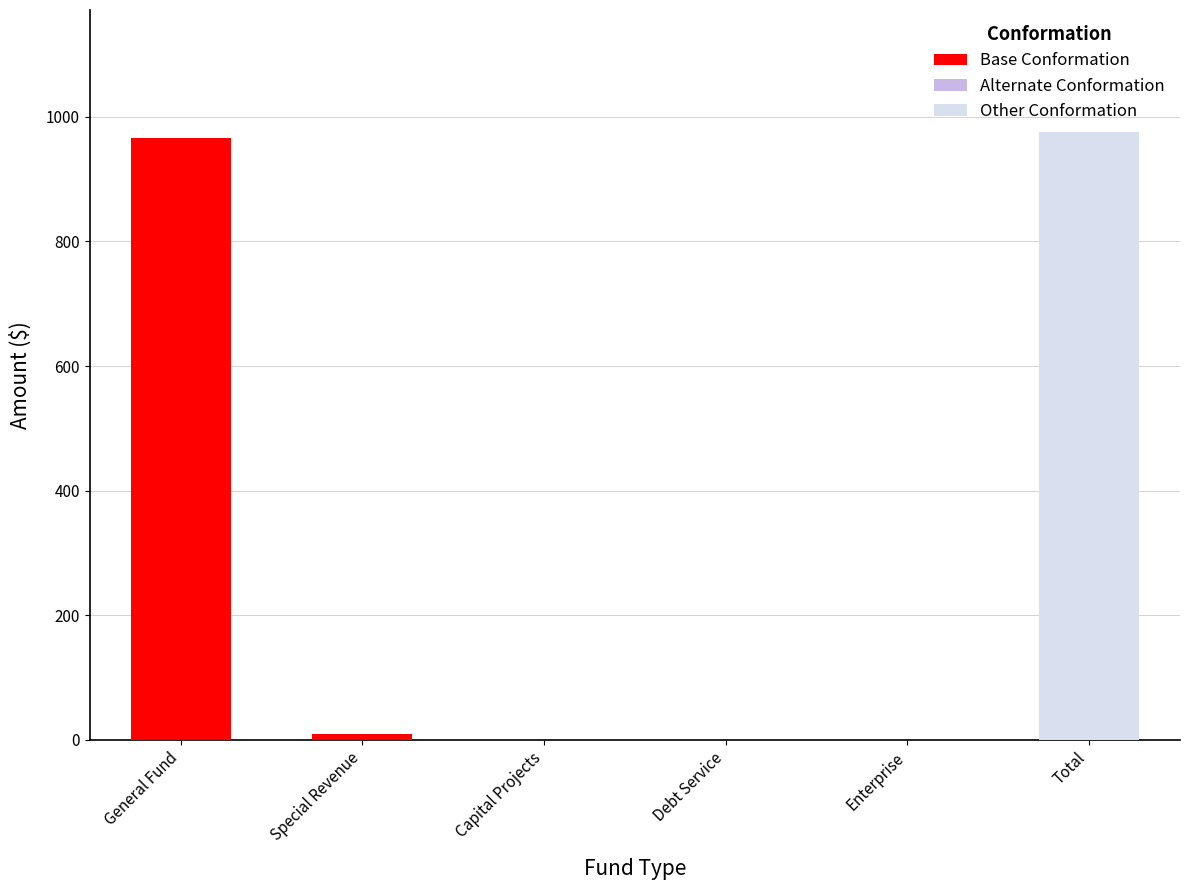

How many data points in Base Conformation are above 0?

2